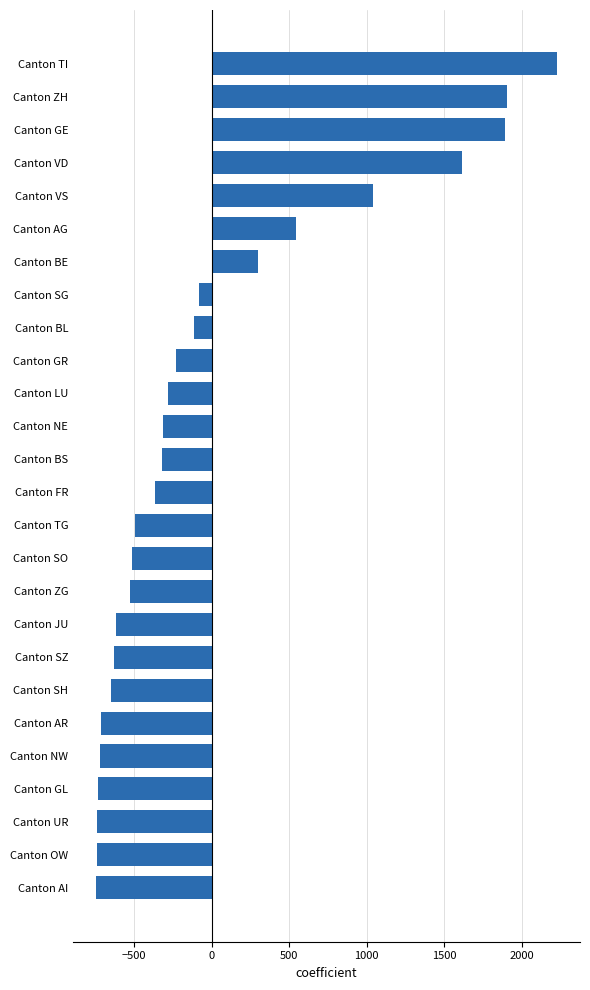

How many bars are there in total?

26